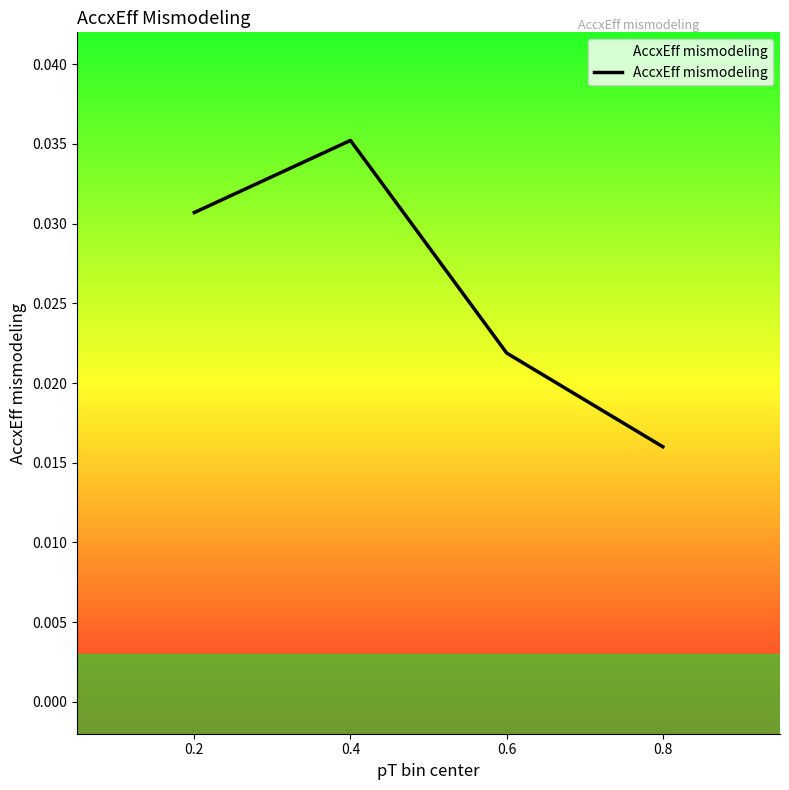

True or false: the data has more than 2 interior local peaks.

False